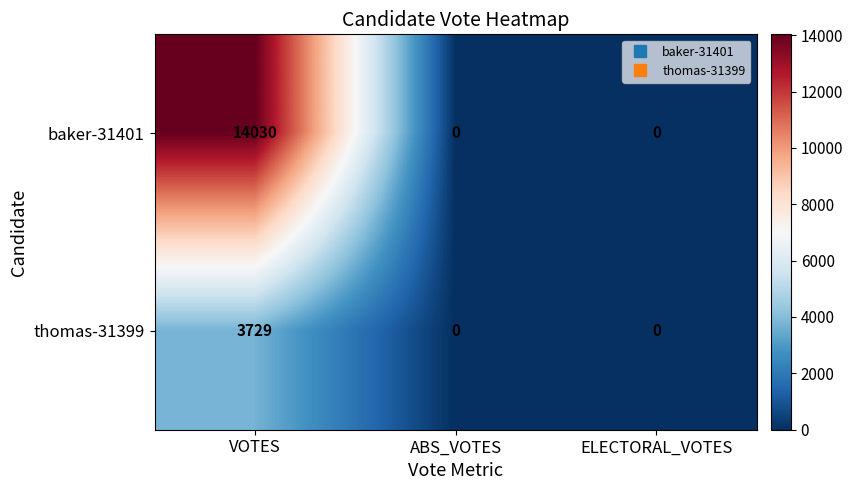

How many categories are shown in the chart?

3